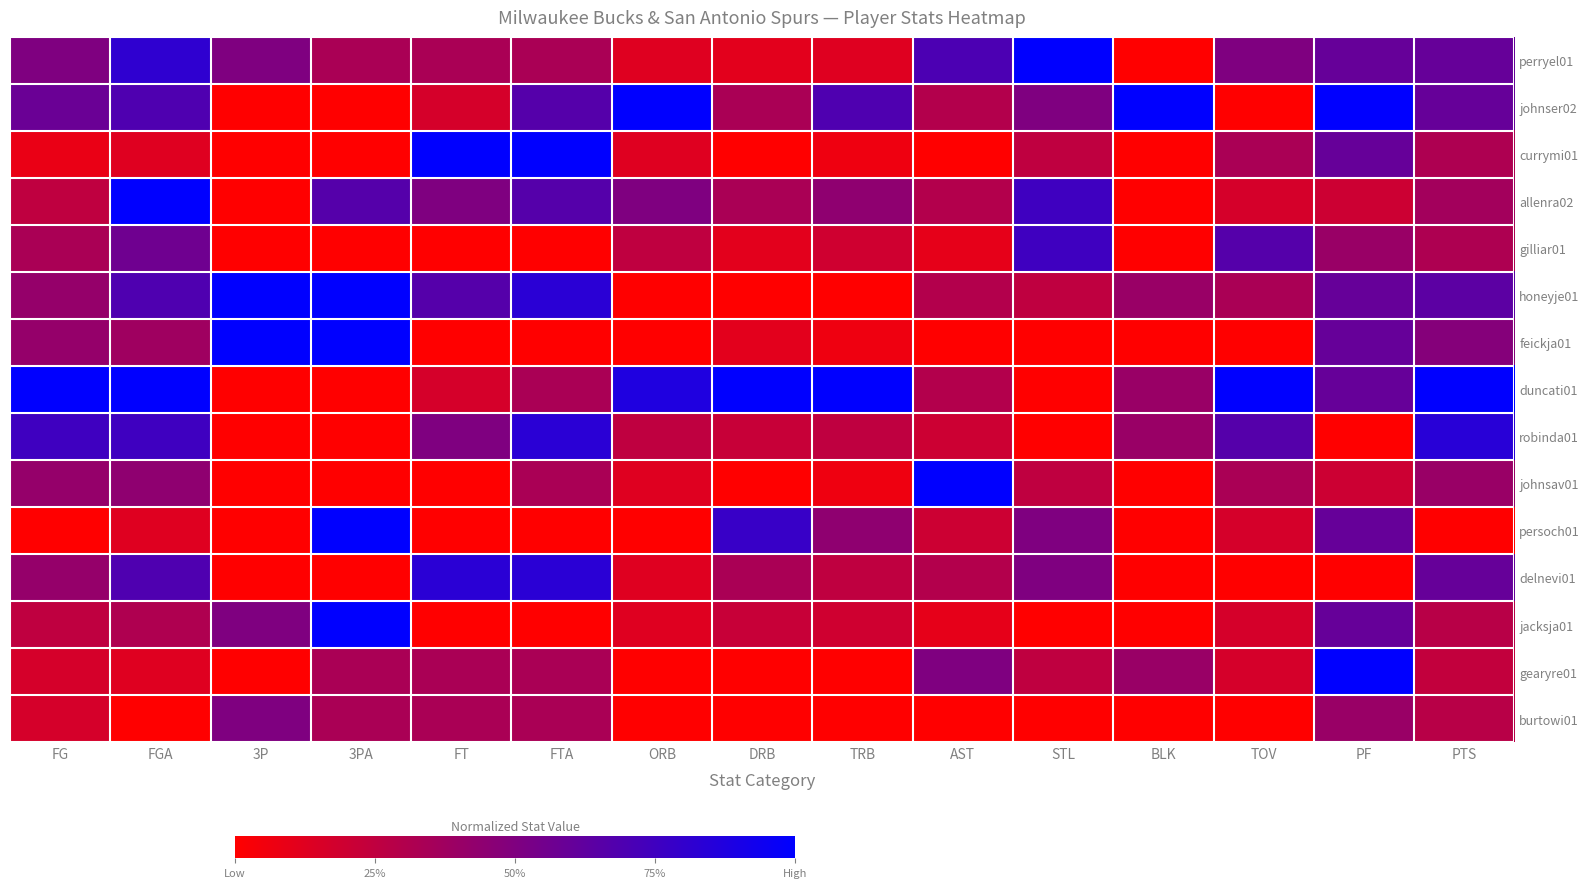

Rank the series at 3P from highest to lowest value.

honeyje01, feickja01, perryel01, jacksja01, burtowi01, johnser02, currymi01, allenra02, gilliar01, duncati01, robinda01, johnsav01, persoch01, delnevi01, gearyre01